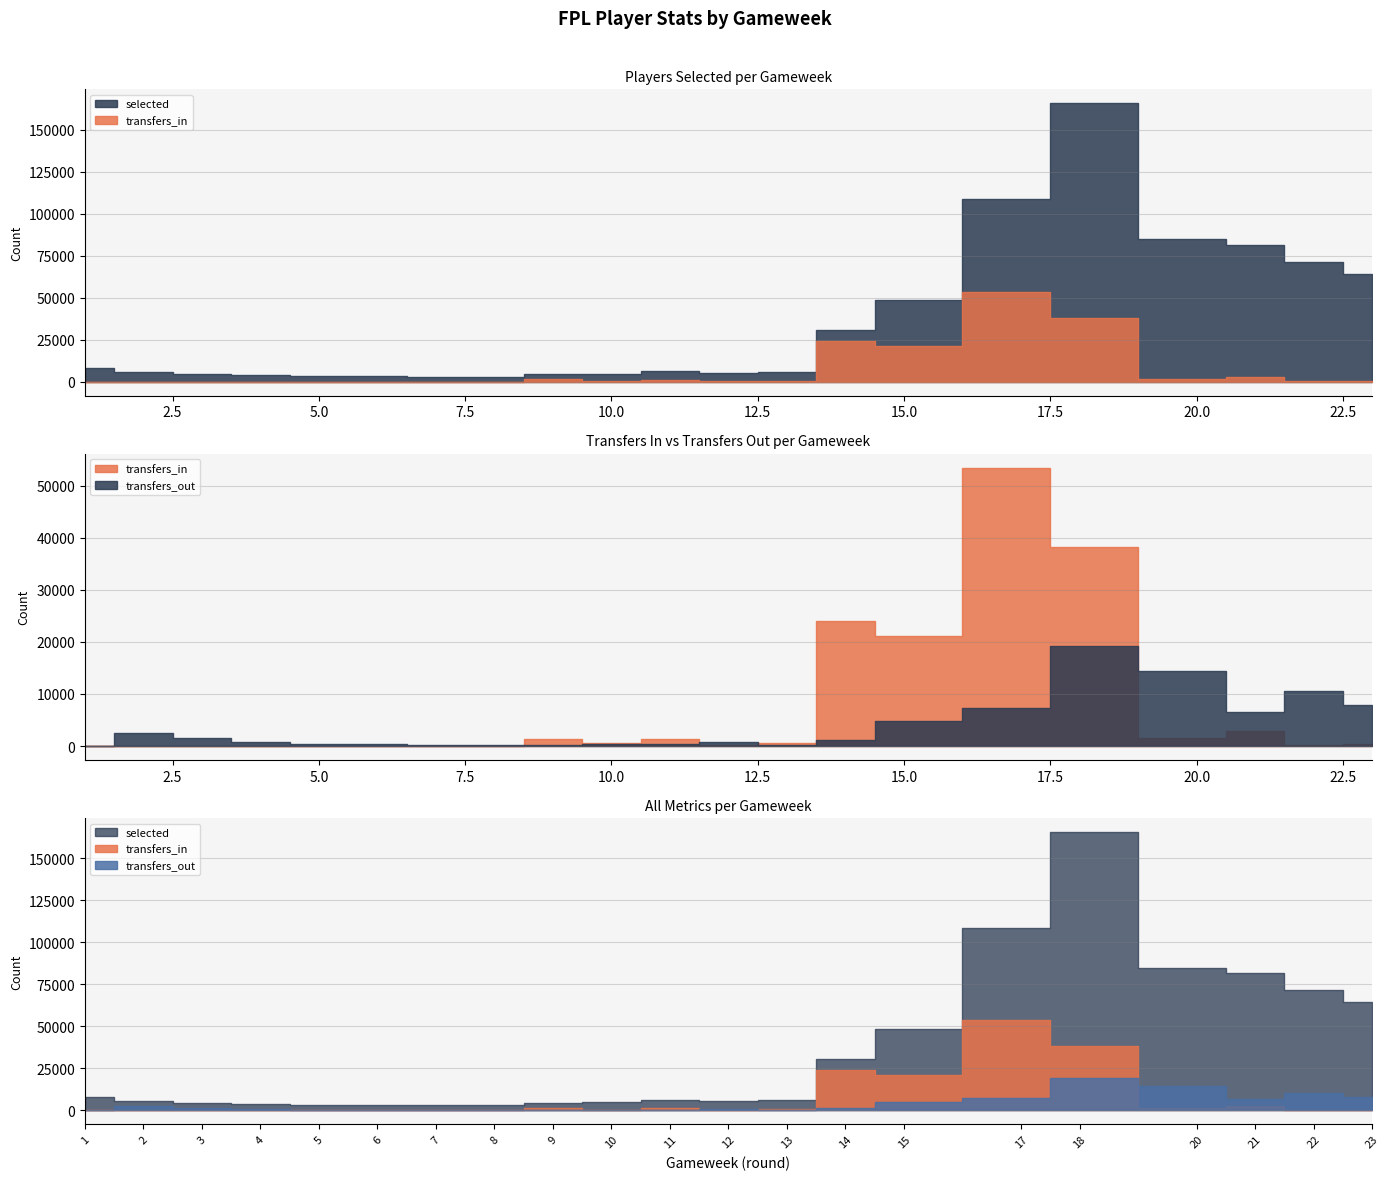

What is the average value of the selected series?

34139